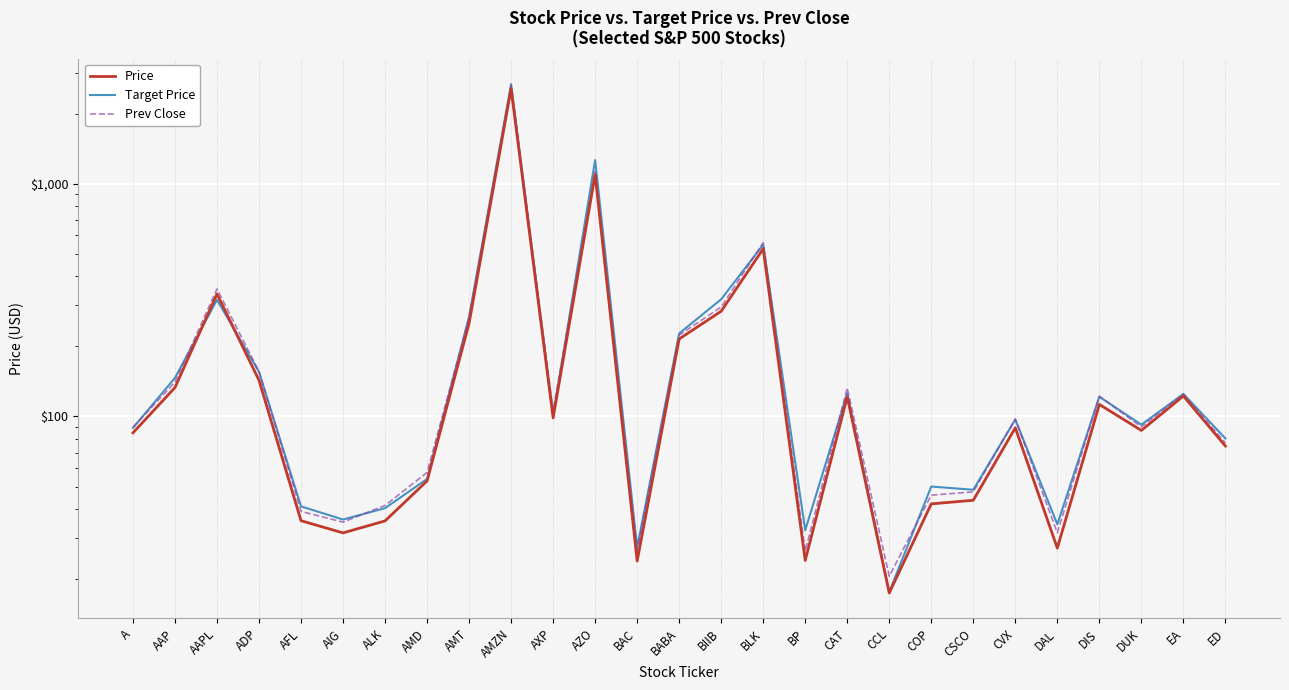

Which series ends up on top after the final intersection of Prev Close and Target Price?

Target Price